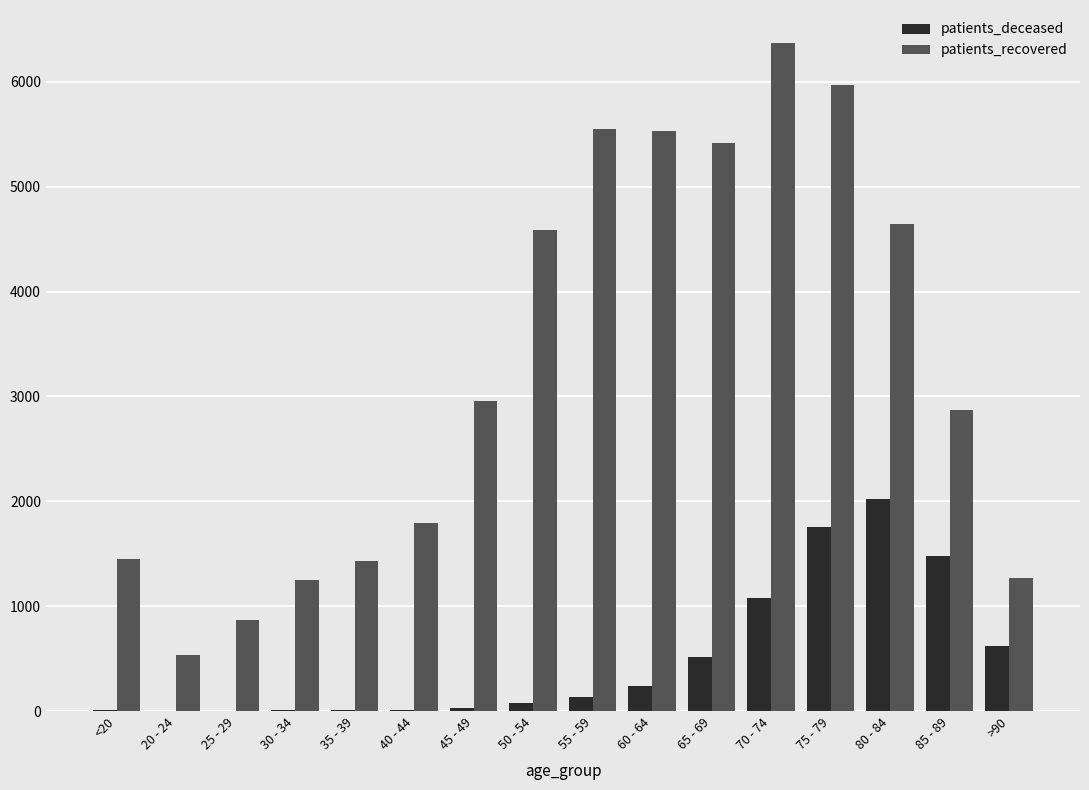

What is the highest value of the patients_deceased series?

2022